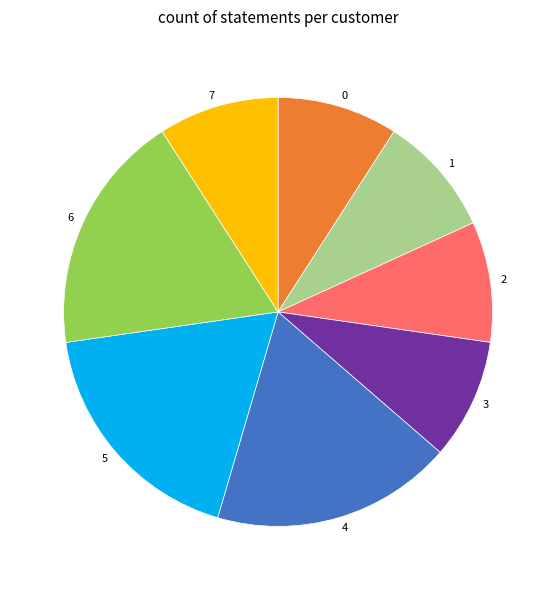

Count the number of slices in the pie.

8